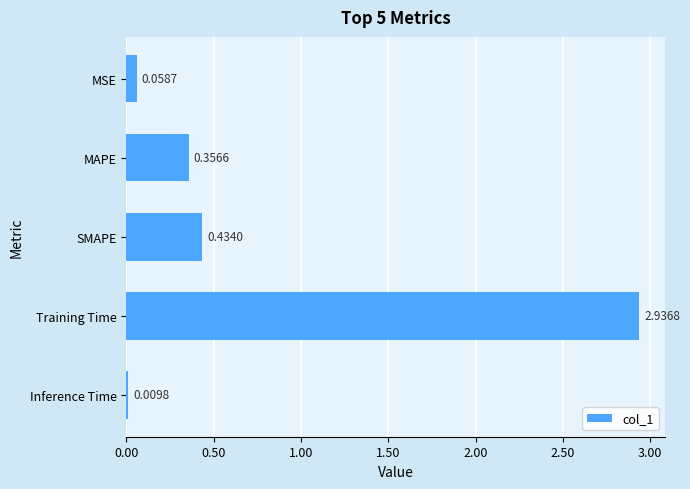

Rank the categories by value from highest to lowest.

Training Time, SMAPE, MAPE, MSE, Inference Time